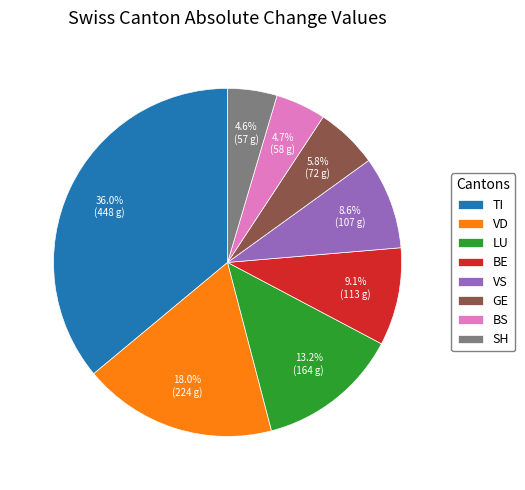

Which category has the biggest portion of the pie?

TI